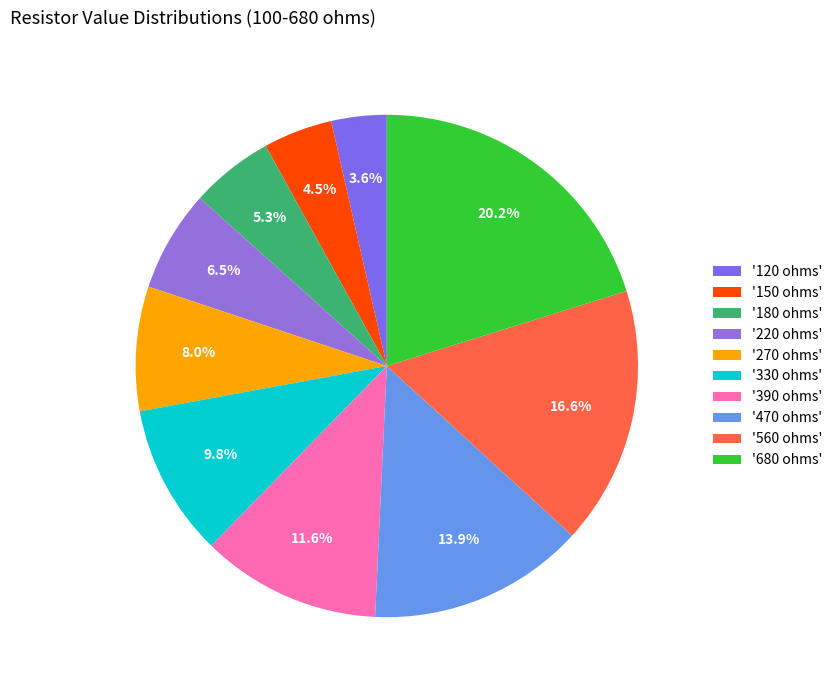

What is the smallest slice in the pie chart?

'120 ohms'